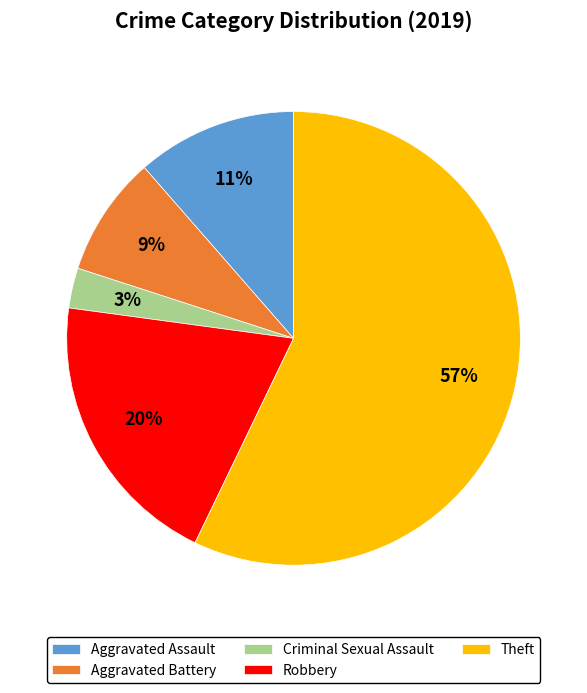

True or false: Criminal Sexual Assault accounts for 3% of the total.

True